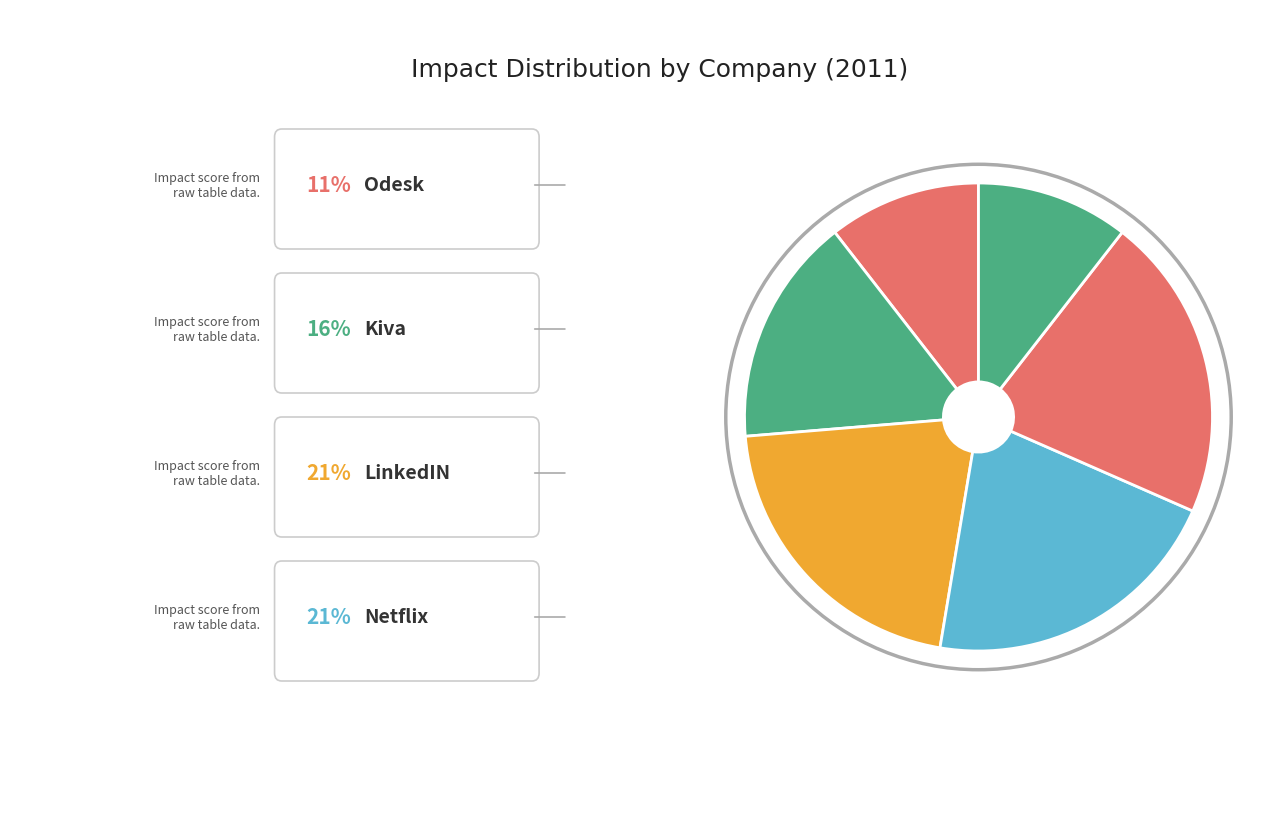

Count the number of slices in the pie.

6